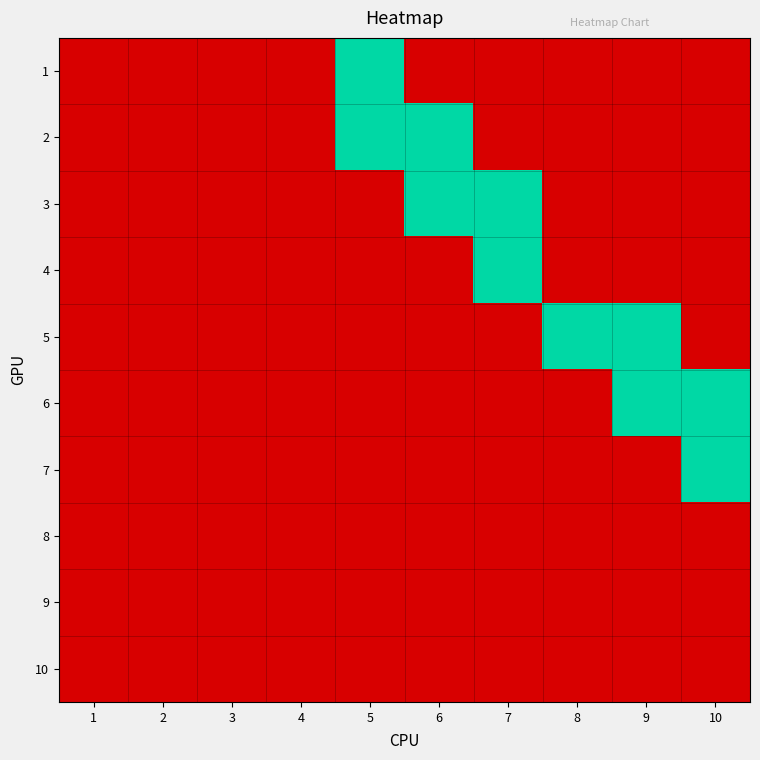

What is the total value across all series at 8?

1